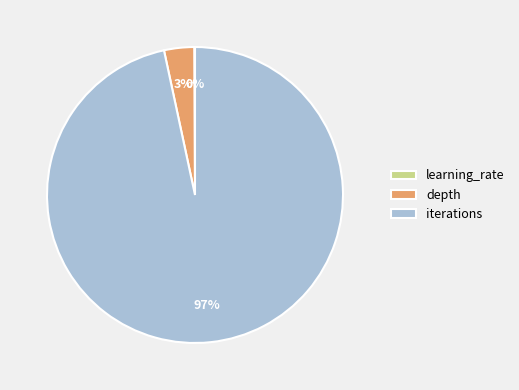

True or false: iterations accounts for 97% of the total.

True